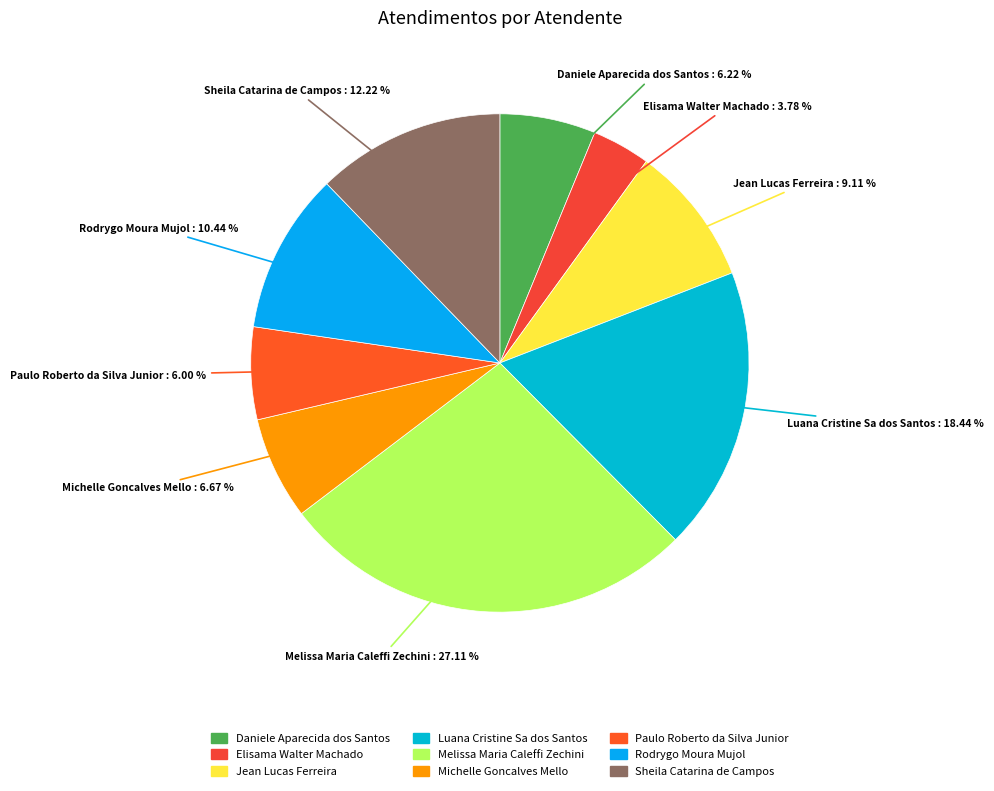

To the nearest percent, what is the difference between the largest and smallest slice percentages?

23%